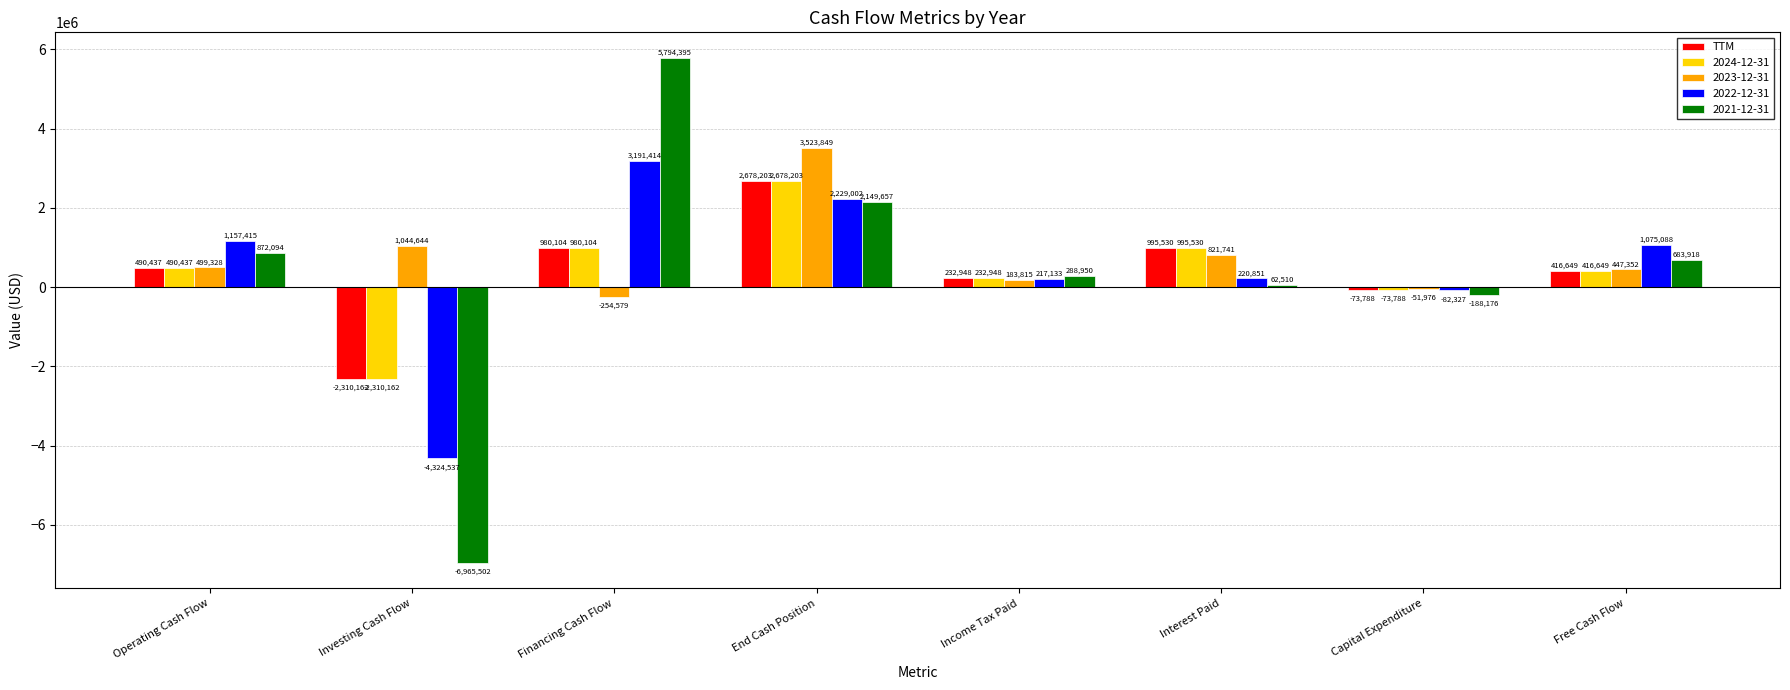

What is the spread (max minus min) of values at Operating Cash Flow?

666978